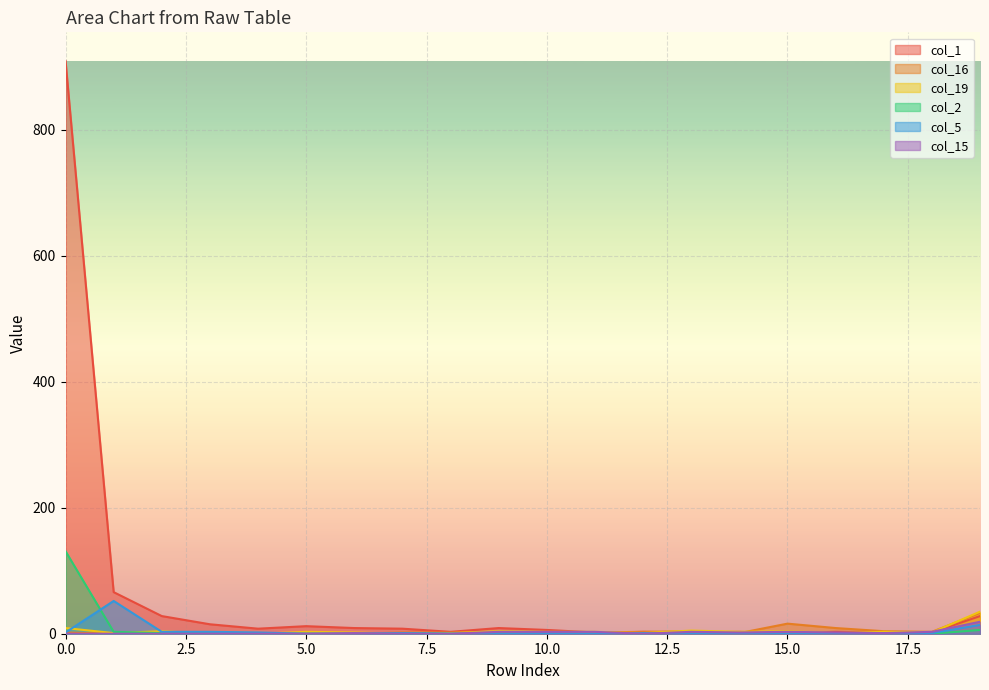

List the series in order of their peak value, lowest first.

col_15, col_16, col_19, col_5, col_2, col_1